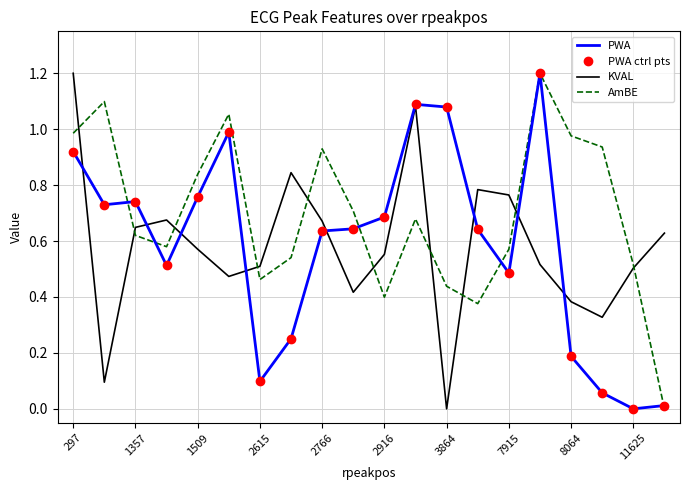

Which series has the largest total across all categories?

AmBE